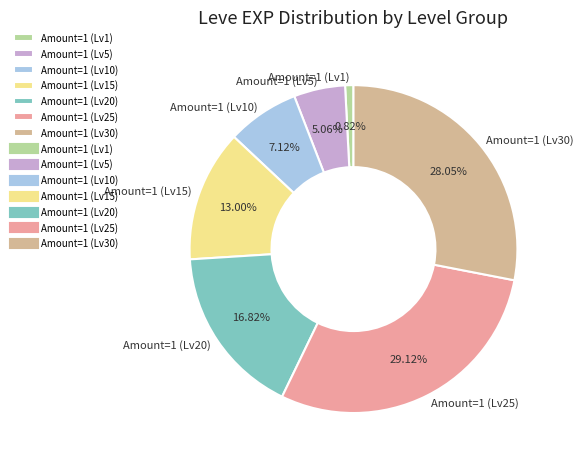

Rank the categories by value from highest to lowest.

Amount=1 (Lv25), Amount=1 (Lv30), Amount=1 (Lv20), Amount=1 (Lv15), Amount=1 (Lv10), Amount=1 (Lv5), Amount=1 (Lv1)